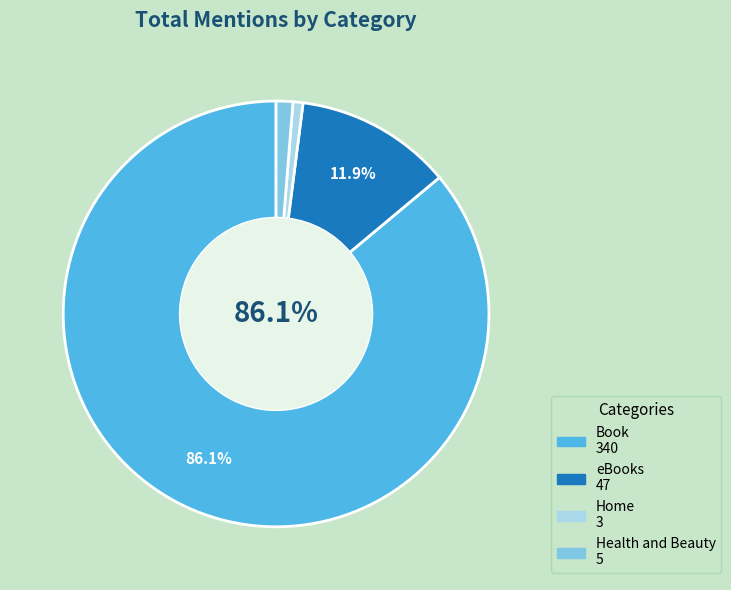

Which has a higher value, Book or Health and Beauty?

Book